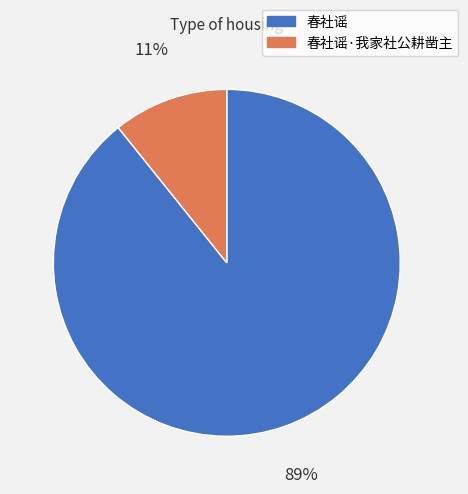

Which slice represents more than half of the pie?

春社谣